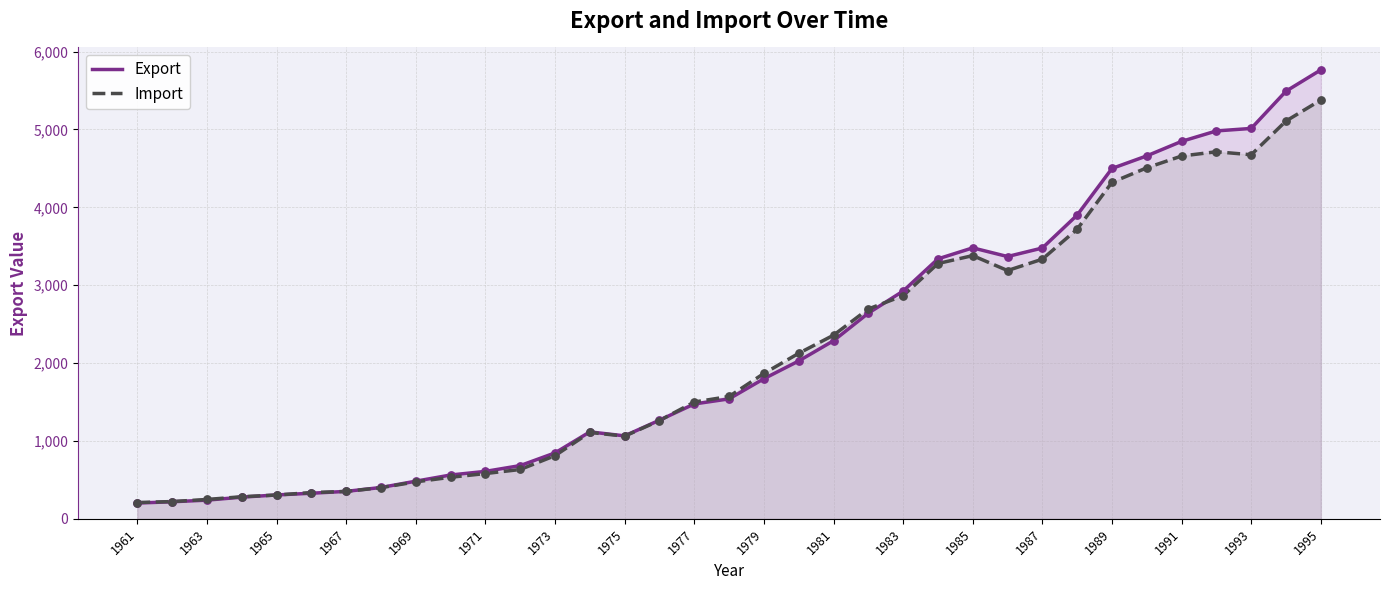

Which series reaches the minimum Y coordinate?

Export